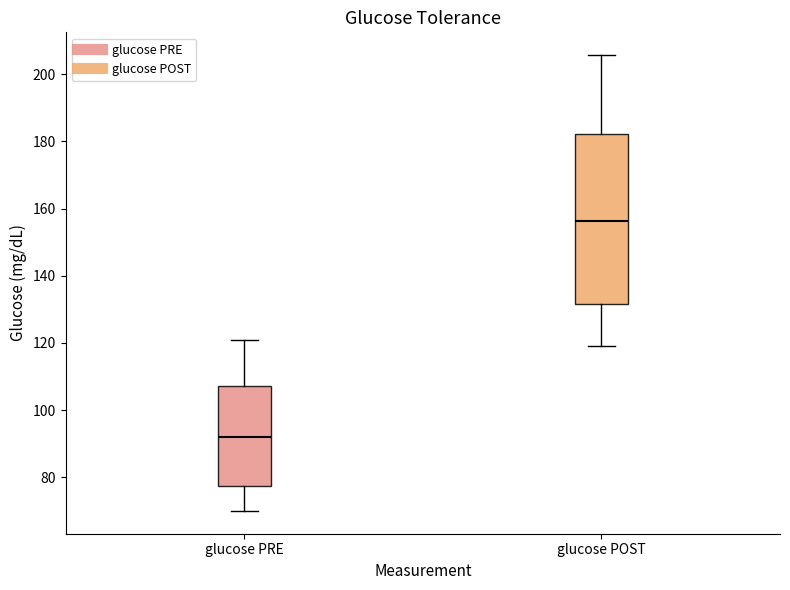

Where does the lower whisker of the box for glucose POST end on the y-axis? The values are not printed on the chart, so give them approximately, as read against the axis.

120